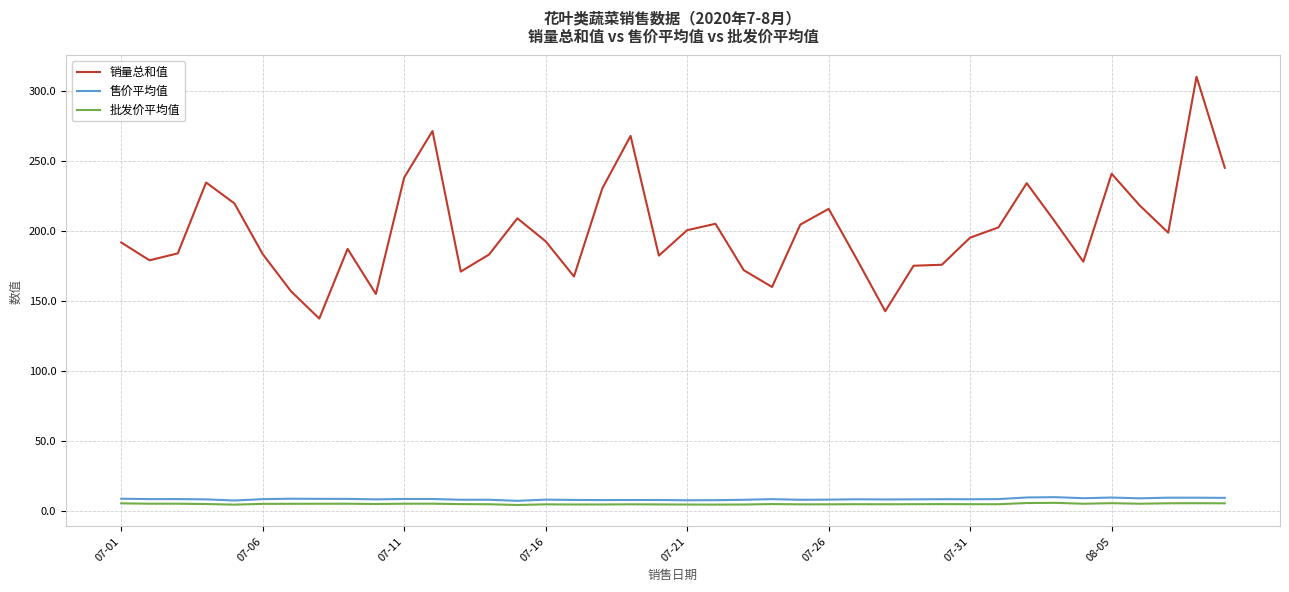

What are all the series names shown in the legend?

销量总和值, 售价平均值, 批发价平均值